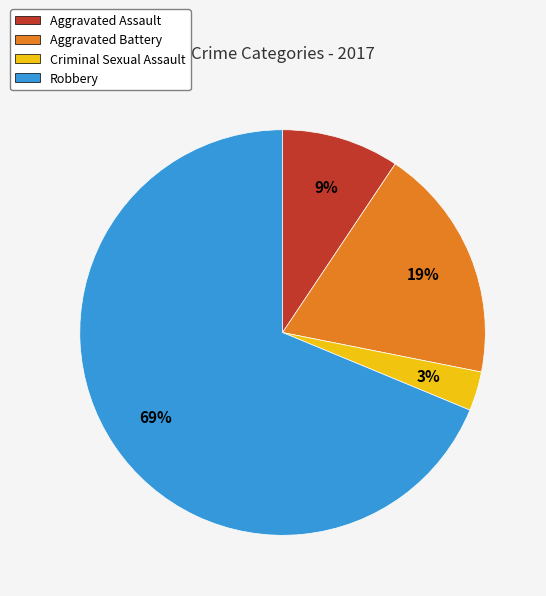

Which category has the biggest portion of the pie?

Robbery